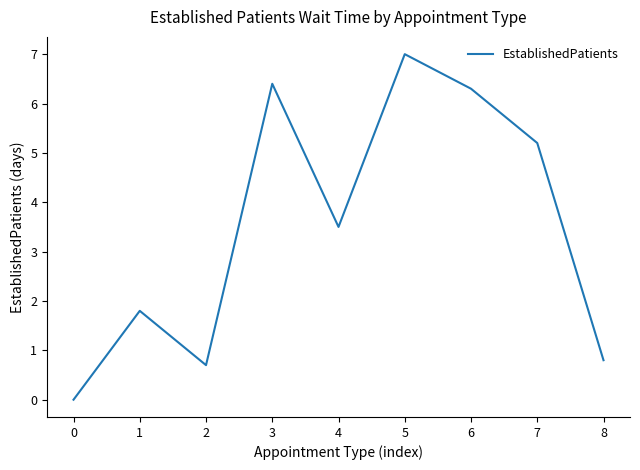

At which label does the data first exceed 3?

3